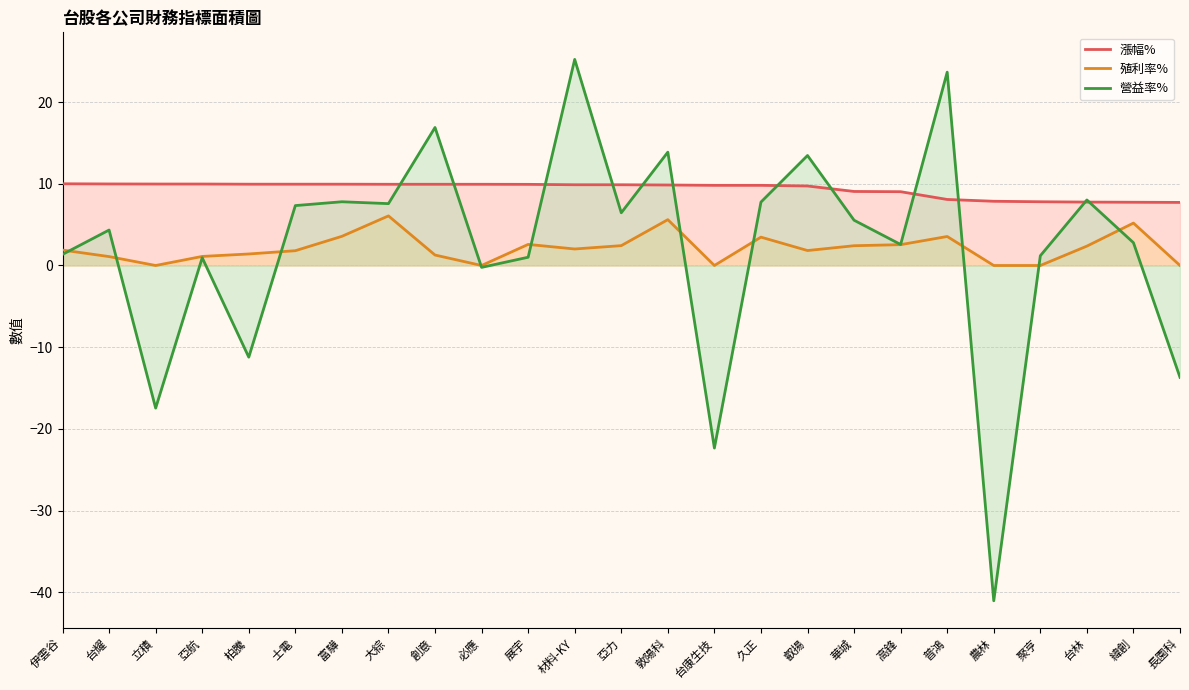

Reading left to right, transcribe all the data shown in this chart.

漲幅%: 伊雲谷=10.0	台耀=10.0	立積=10.0	亞航=10.0	柏騰=9.9	士電=9.9	富驊=9.9	大綜=9.9	創意=9.9	必應=9.9	展宇=9.9	材料-KY=9.9	亞力=9.9	敦陽科=9.8	台康生技=9.8	久正=9.8	叡揚=9.7	華城=9.1	高鋒=9.0	普鴻=8.1	農林=7.9	聚亨=7.8	台林=7.8	緯創=7.7	長園科=7.7
殖利率%: 伊雲谷=1.9	台耀=1.1	立積=0.0	亞航=1.1	柏騰=1.4	士電=1.8	富驊=3.6	大綜=6.1	創意=1.3	必應=0.0	展宇=2.6	材料-KY=2.0	亞力=2.4	敦陽科=5.6	台康生技=0.0	久正=3.5	叡揚=1.8	華城=2.4	高鋒=2.5	普鴻=3.5	農林=0.0	聚亨=0.0	台林=2.4	緯創=5.2	長園科=0.0
營益率%: 伊雲谷=1.4	台耀=4.3	立積=-17.4	亞航=0.9	柏騰=-11.2	士電=7.3	富驊=7.8	大綜=7.6	創意=16.9	必應=-0.2	展宇=1.0	材料-KY=25.2	亞力=6.5	敦陽科=13.9	台康生技=-22.3	久正=7.8	叡揚=13.5	華城=5.5	高鋒=2.6	普鴻=23.7	農林=-41.0	聚亨=1.2	台林=8.0	緯創=2.8	長園科=-13.7